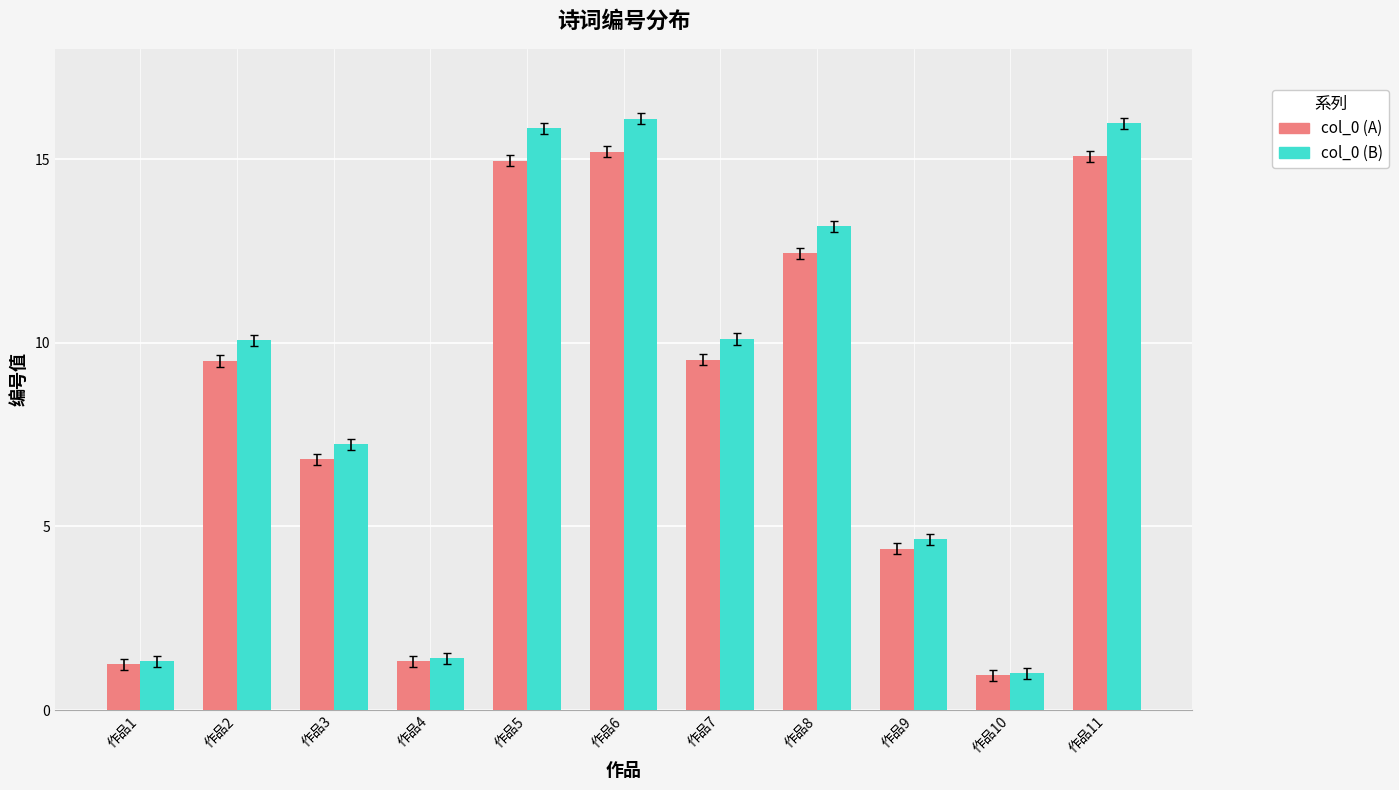

What is the minimum value for col_0 (A)?

0.9